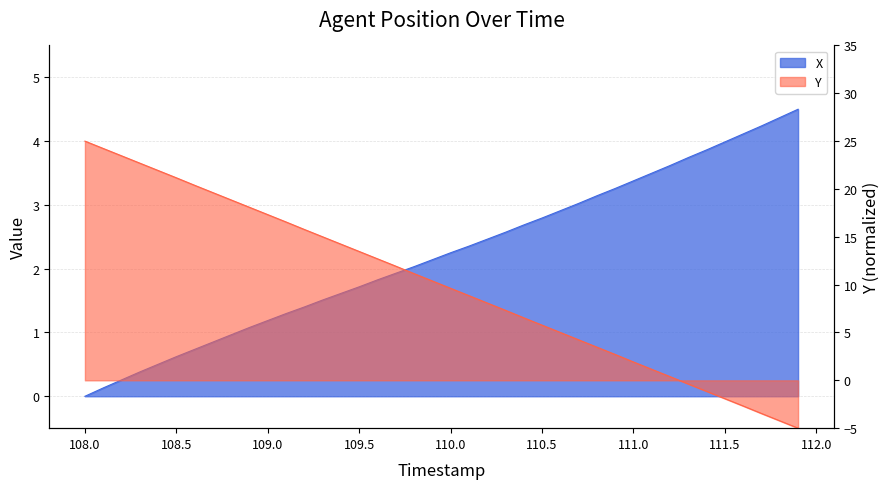

Read the Y value at 110.9.

2.7